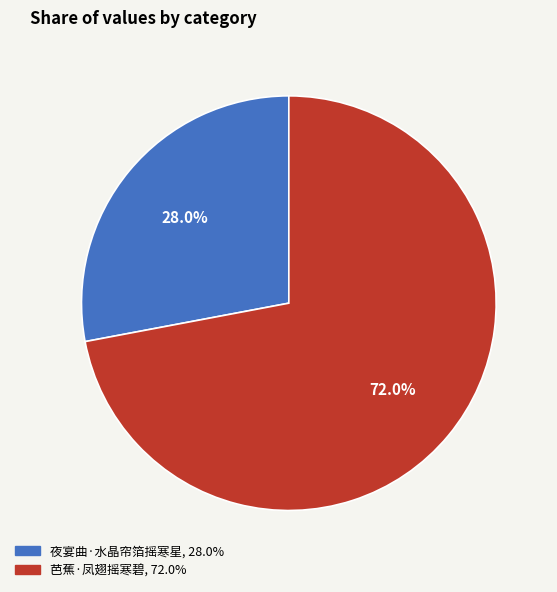

How much of the chart is everything except 夜宴曲·水晶帘箔摇寒星?

72.0%